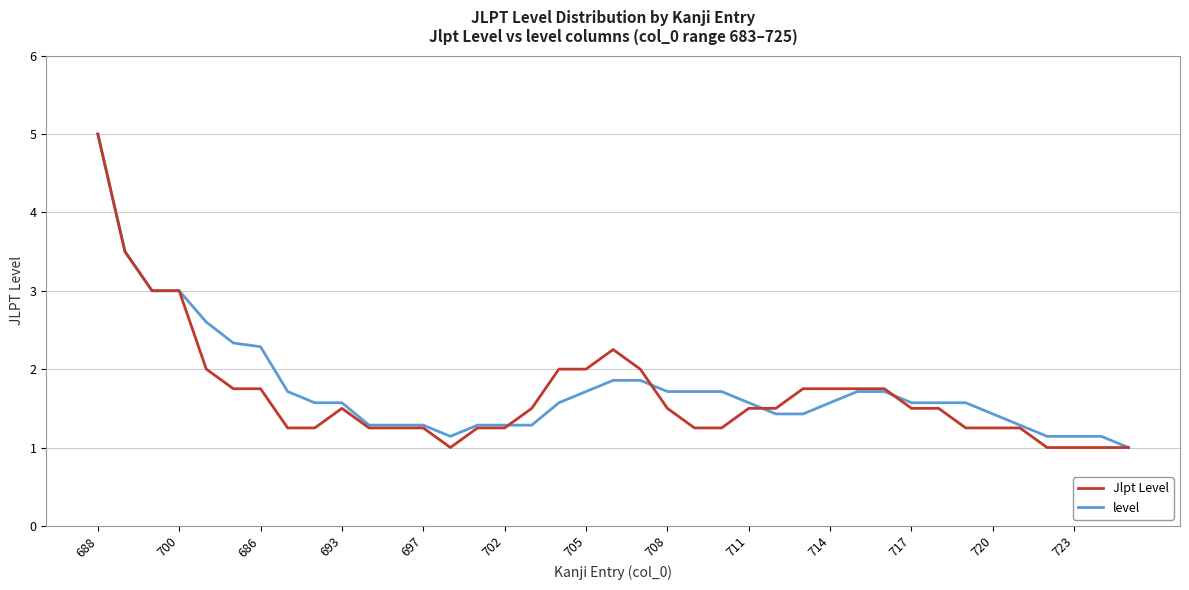

What is the maximum value shown in the chart?

5.0